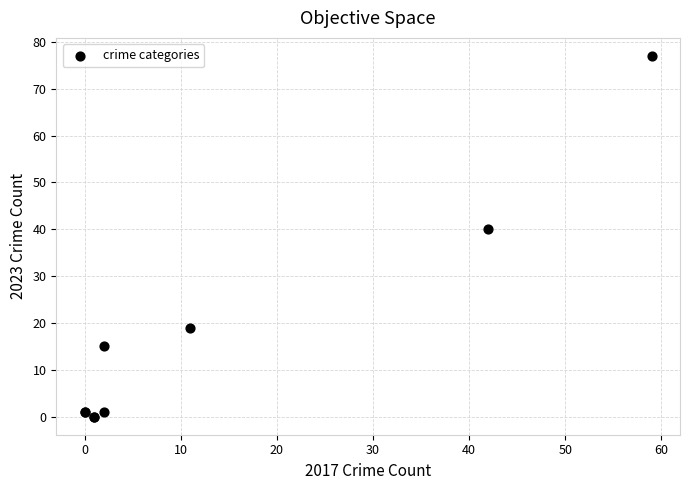

What Y value in the scatter plot is closest to 38?

40